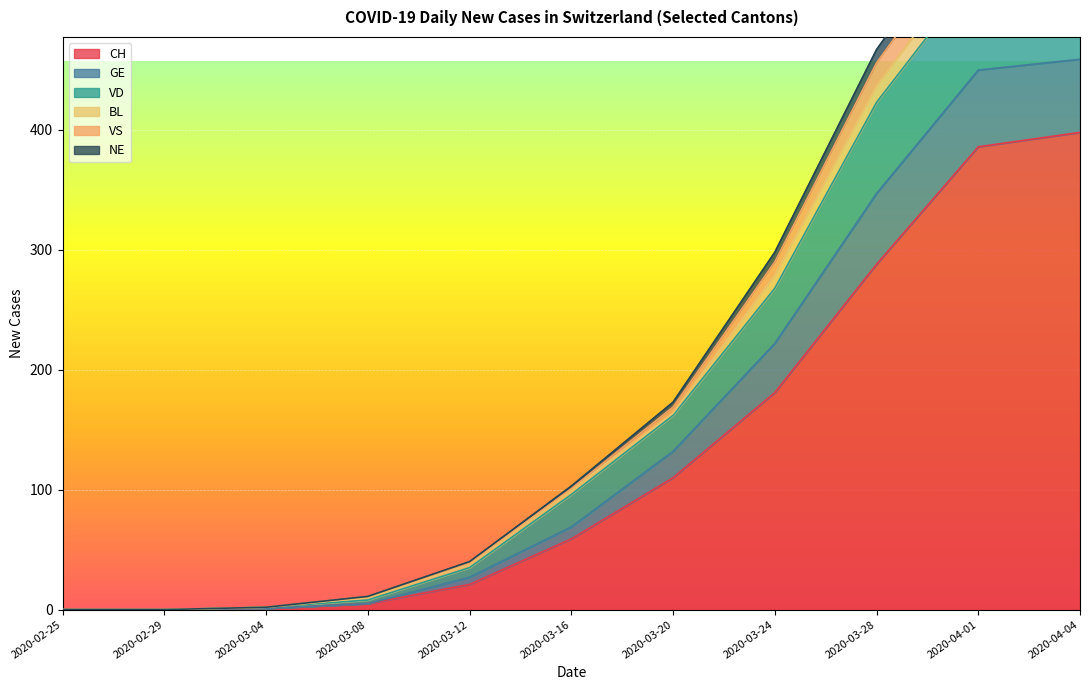

Is it true that CH equals 181 at 2020-03-24?

True